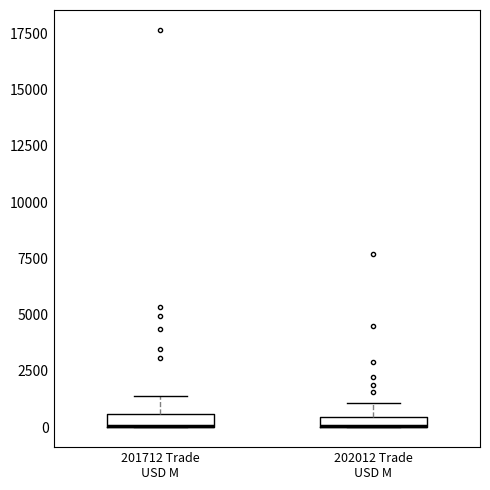

Where is the upper edge of the box for 202012 Trade USD M on the y-axis? The values are not printed on the chart, so give them approximately, as read against the axis.

500